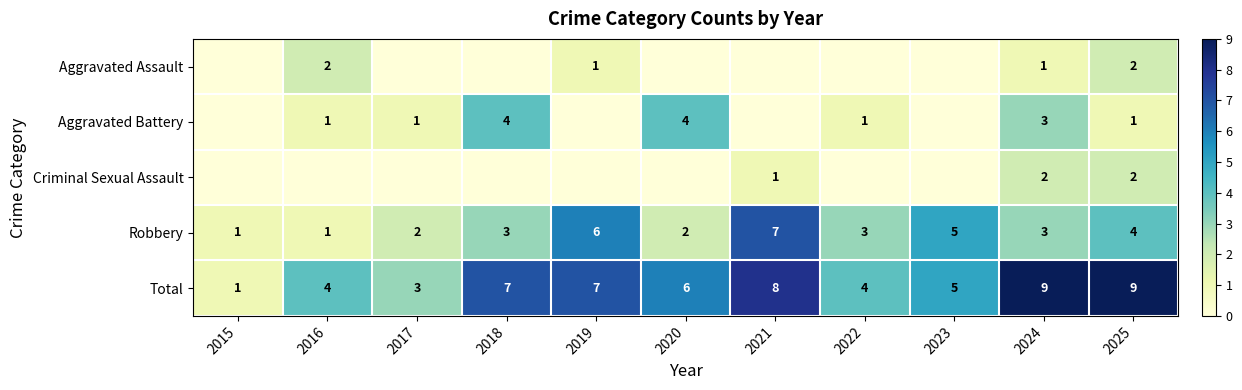

What is the approximate value of Total at 2023?

5